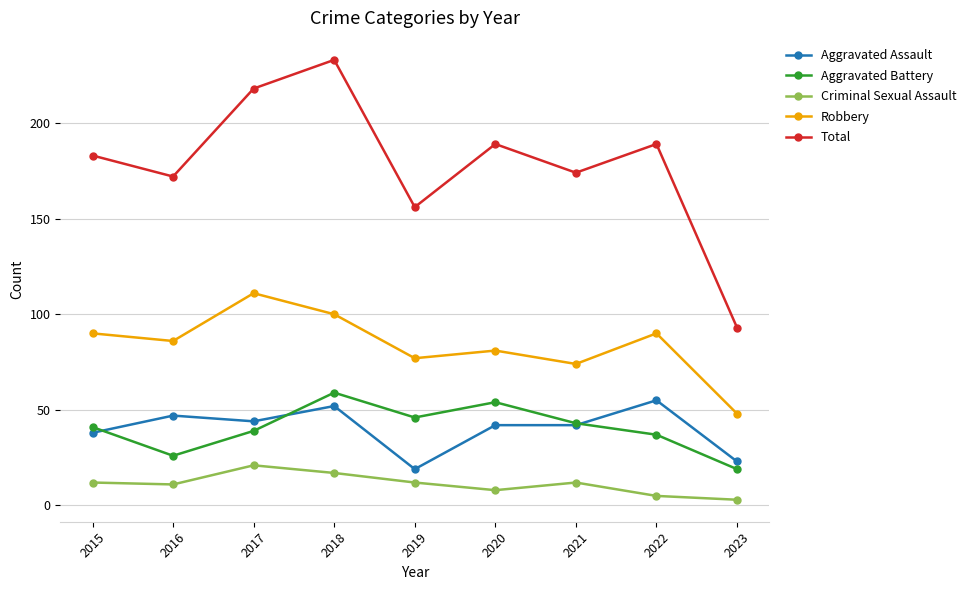

The value of Criminal Sexual Assault at 2023 is 3. True or false?

True